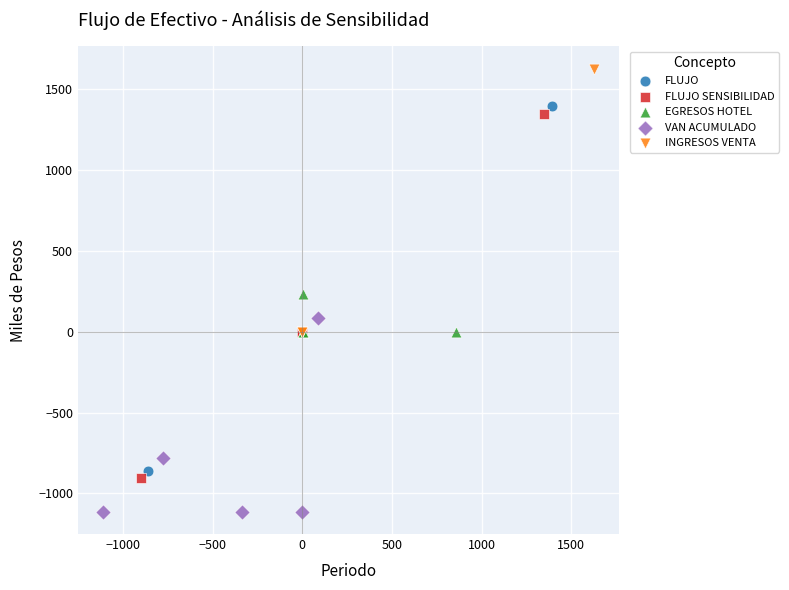

Which series has the largest Y range (max minus min)?

FLUJO